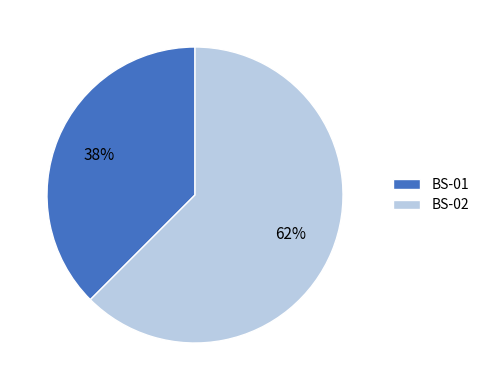

To the nearest percent, what is the average slice percentage?

50%